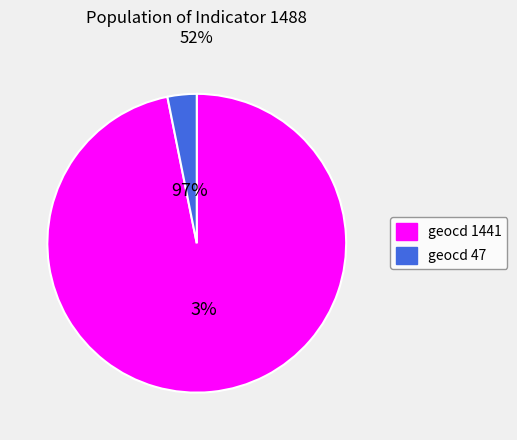

The geocd 1441 slice represents 86% of the pie. True or false?

False